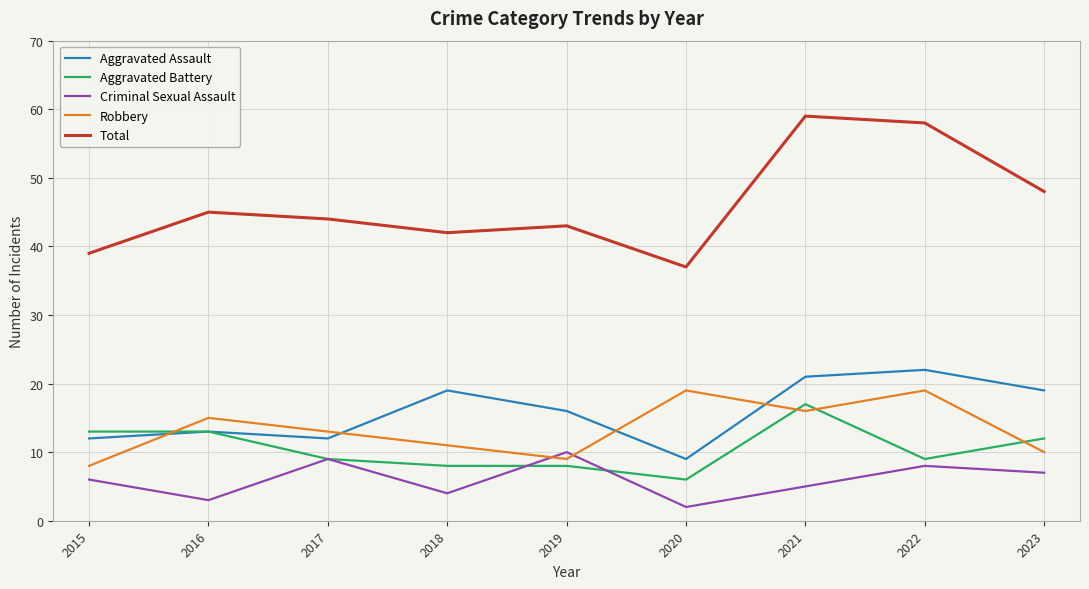

True or false: Robbery and Total cross at least once.

False